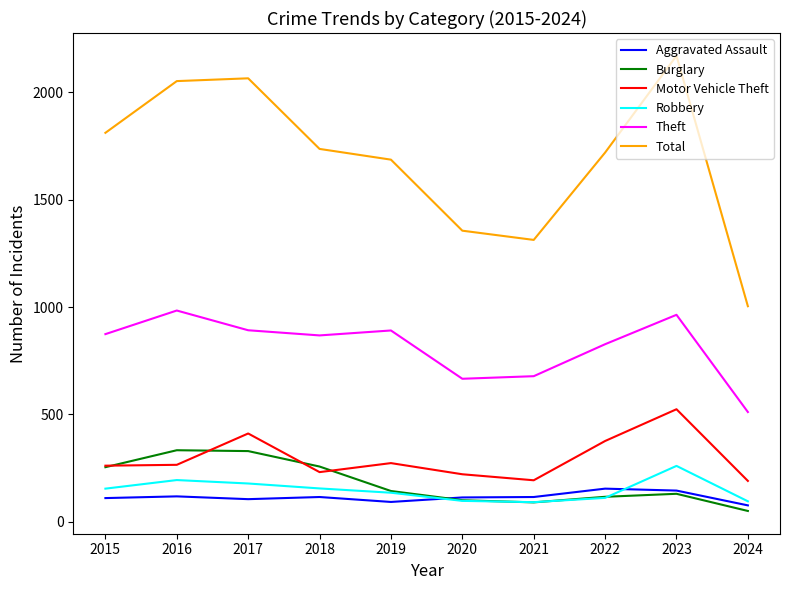

Which series has the largest total across all categories?

Total